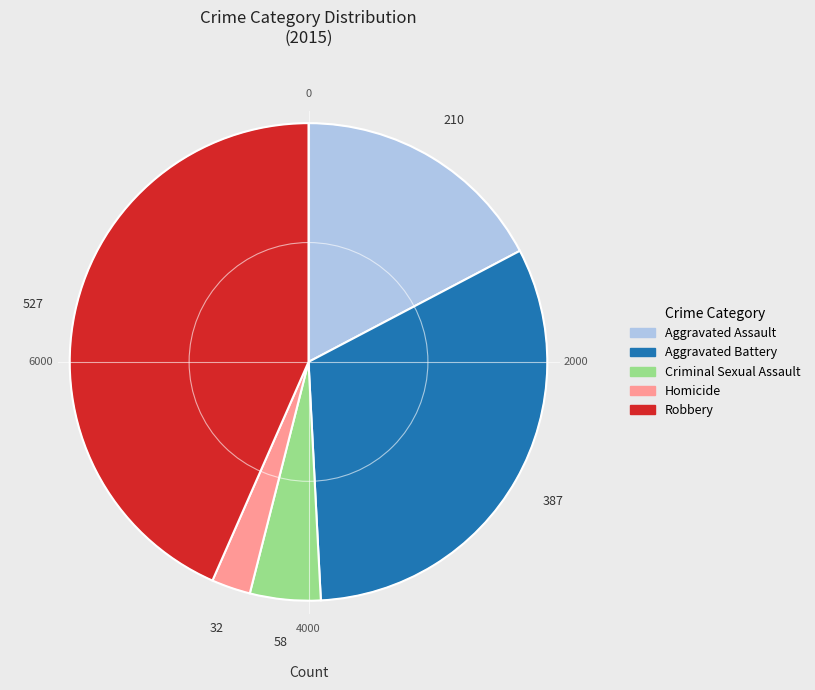

Rank the categories by value from highest to lowest.

Robbery, Aggravated Battery, Aggravated Assault, Criminal Sexual Assault, Homicide